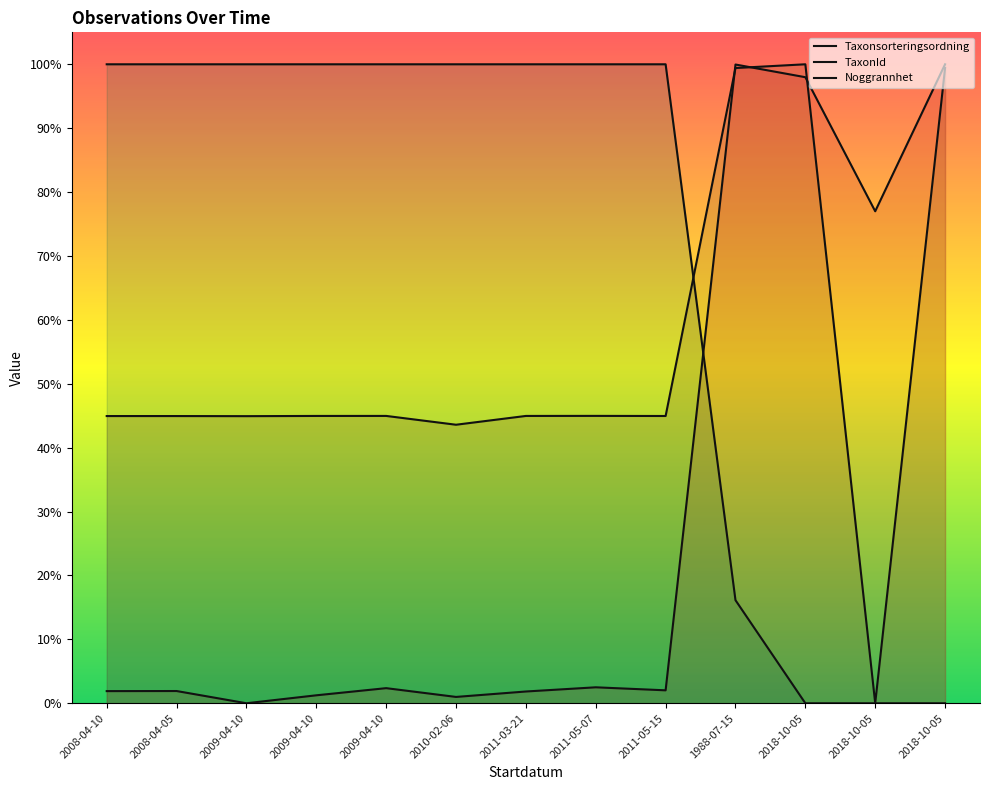

List the series in order of their peak value, highest first.

Taxonsorteringsordning, TaxonId, Noggrannhet